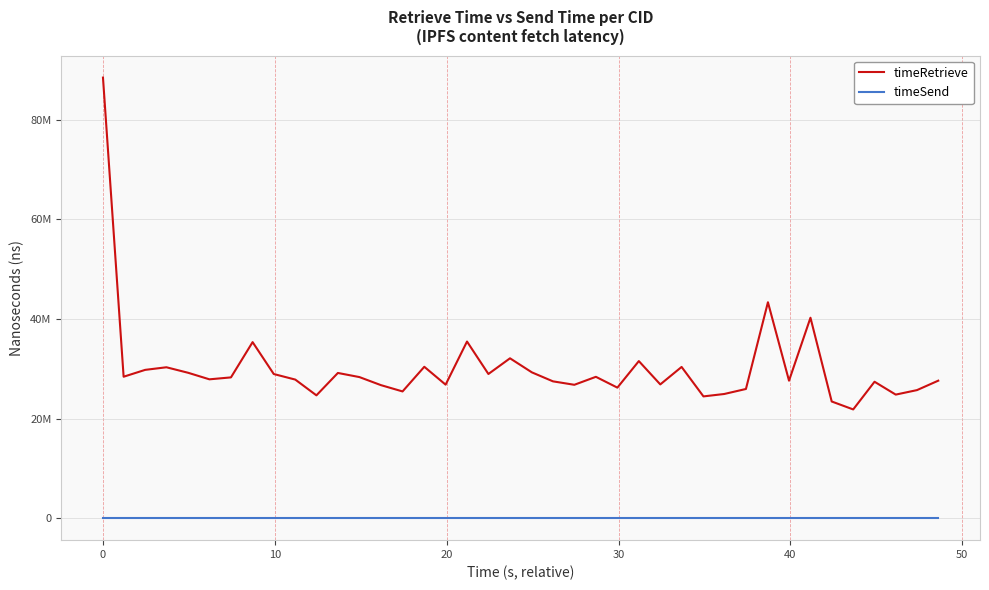

What are all the series names shown in the legend?

timeRetrieve, timeSend